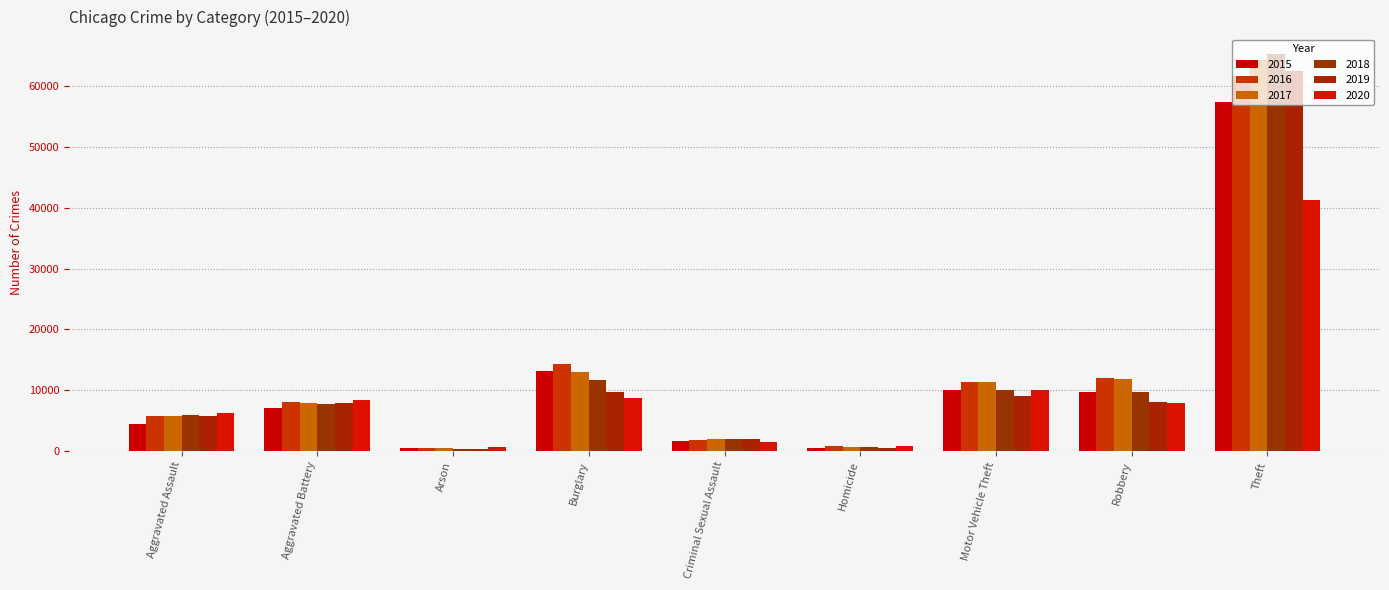

Rank the series at Burglary from highest to lowest value.

2016, 2015, 2017, 2018, 2019, 2020